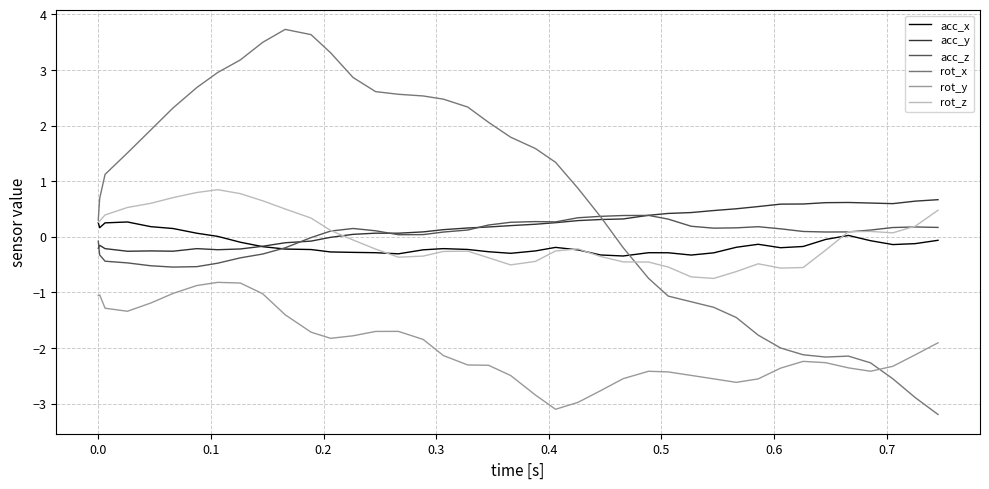

What is the highest value of the rot_x series?

3.7